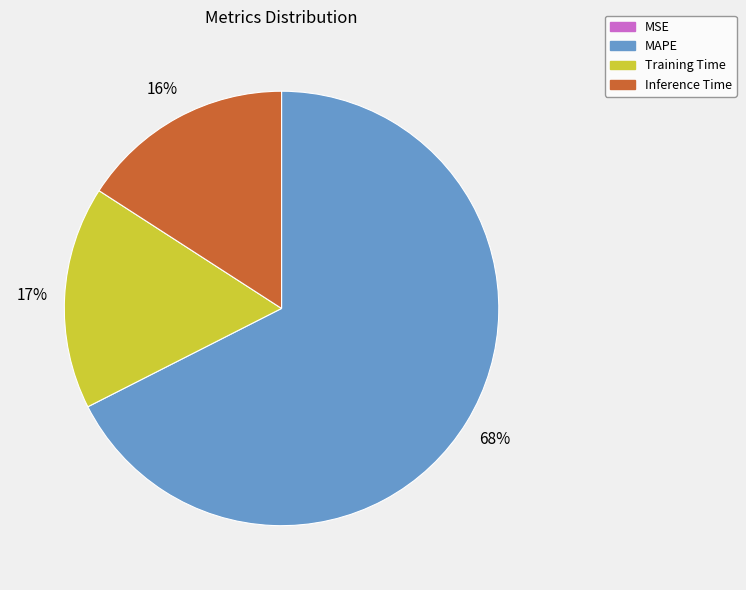

Combined, do Training Time and MAPE account for over 50%?

Yes